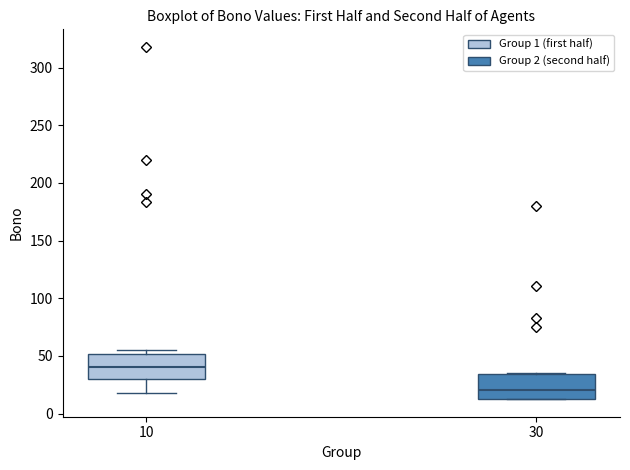

Which box has the lowest median line?

30